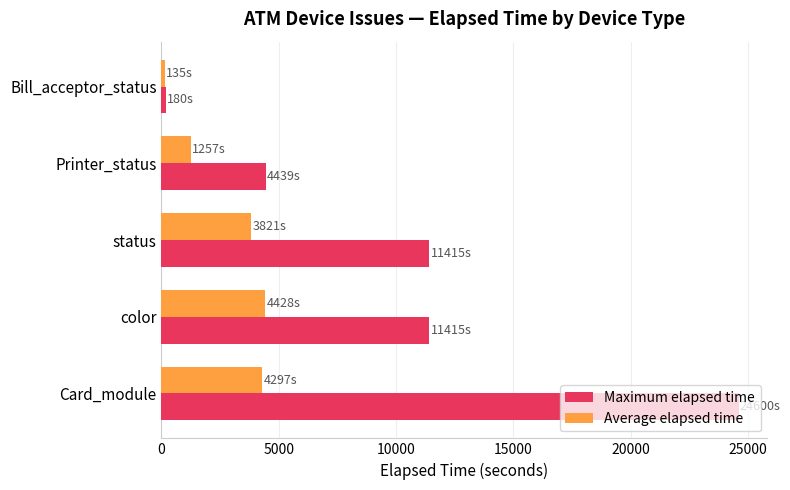

Which series has the largest range (max minus min)?

Maximum elapsed time